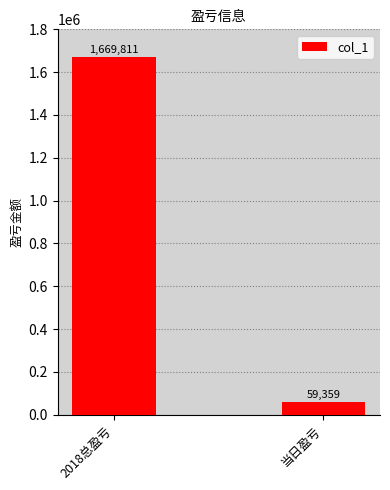

What is the change in value from 2018总盈亏 to 当日盈亏?

-1610452